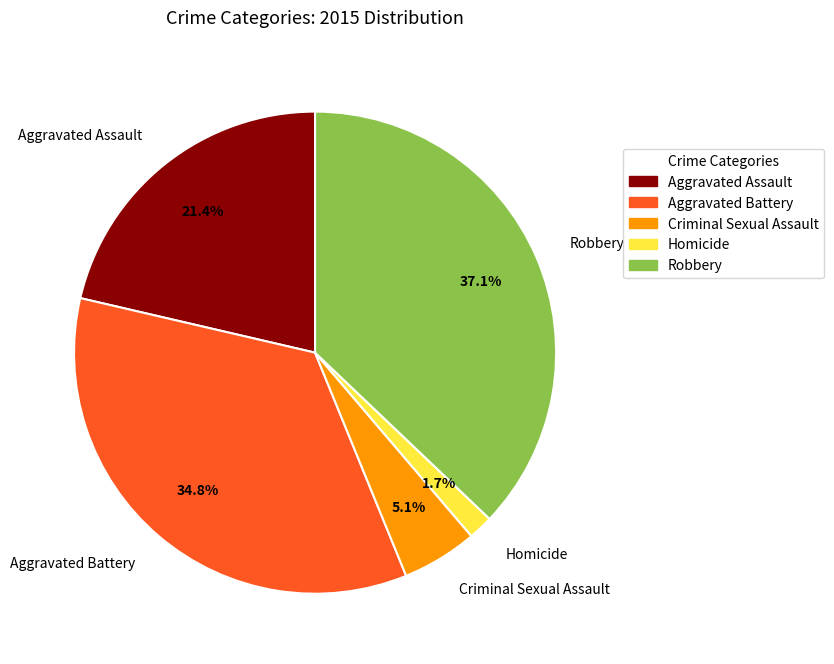

True or false: Aggravated Battery accounts for 35% of the total.

True